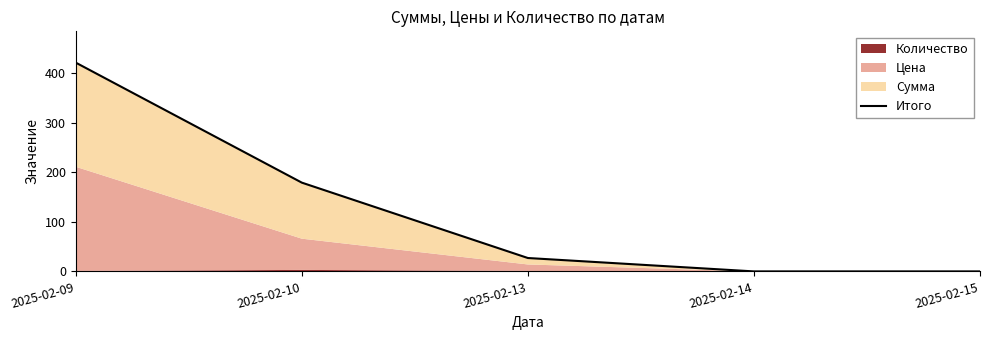

What is the difference between the maximum and minimum values?

421